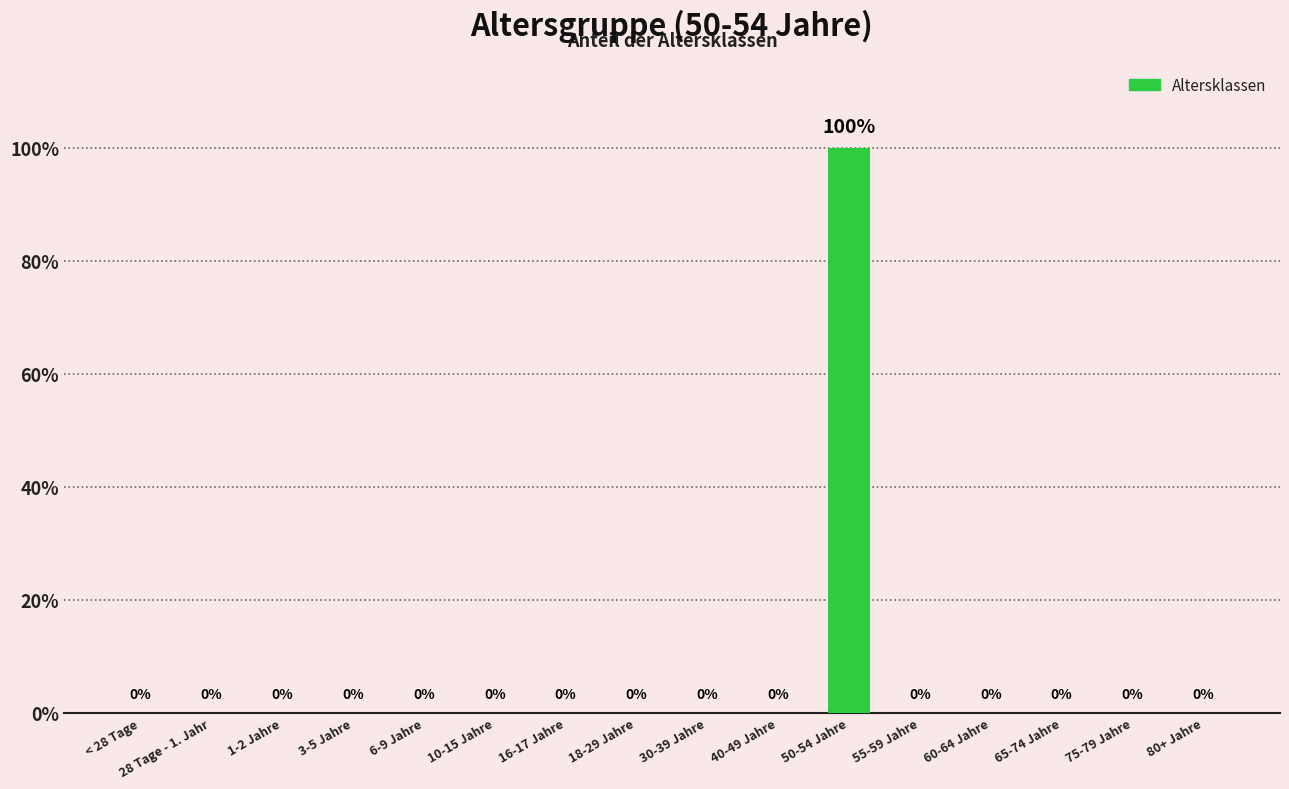

What position from the left is 3-5 Jahre?

4